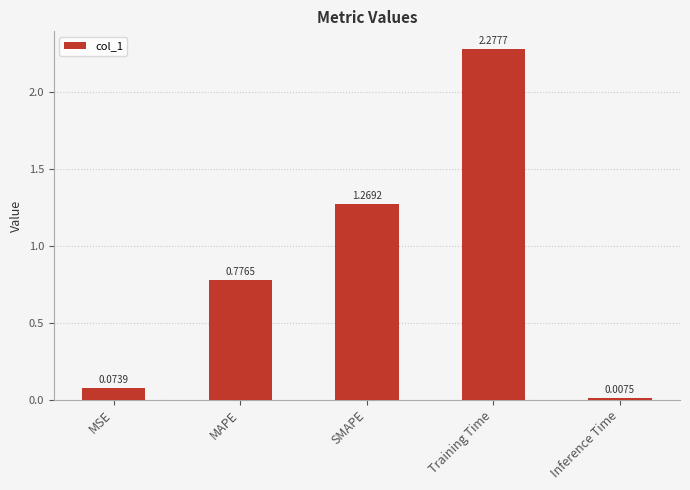

What is the change in value from MAPE to Training Time?

+1.5